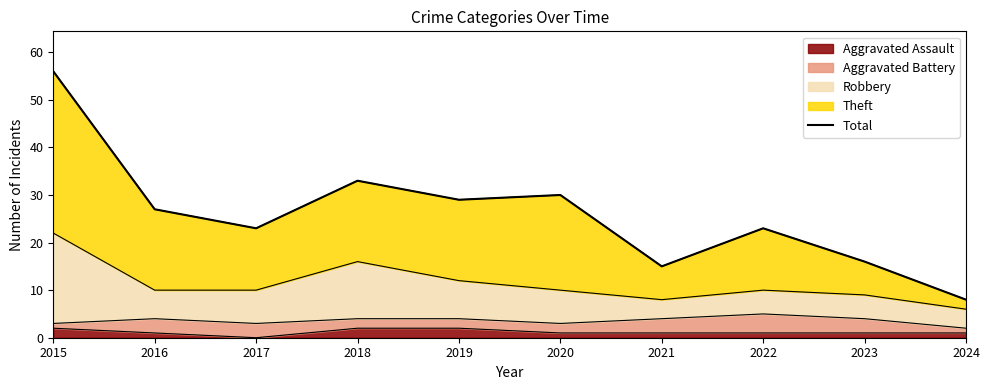

Rank the categories by value from highest to lowest.

2015, 2018, 2020, 2019, 2016, 2017, 2022, 2023, 2021, 2024